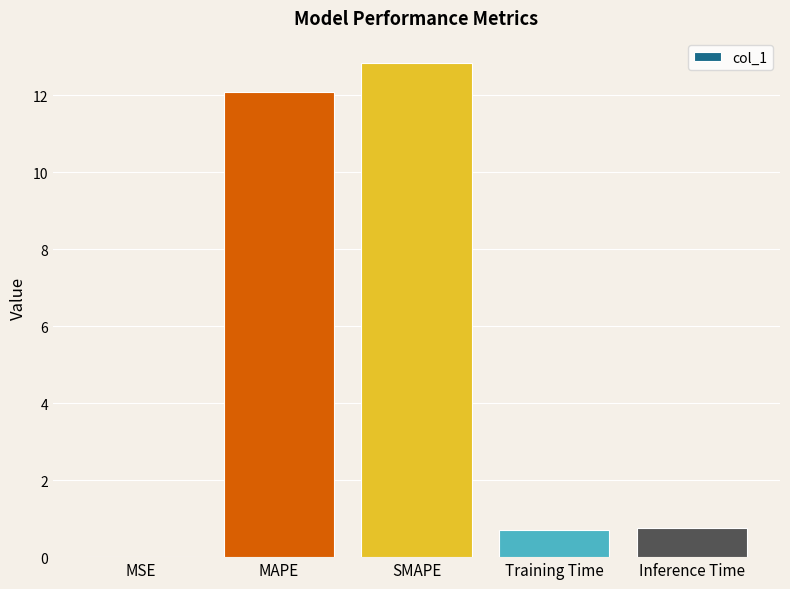

Count the number of categories in the chart.

5